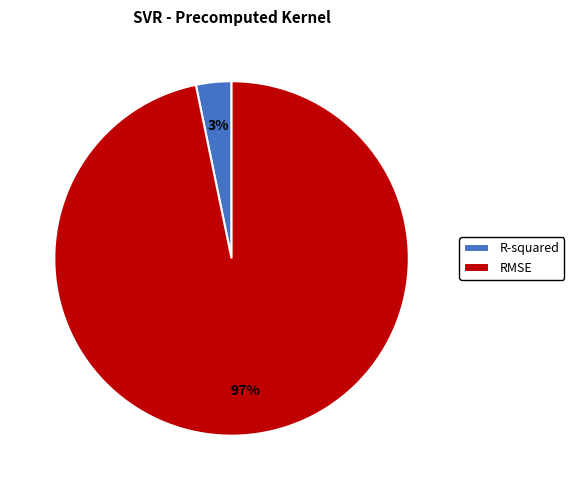

Which has a higher value, R-squared or RMSE?

RMSE